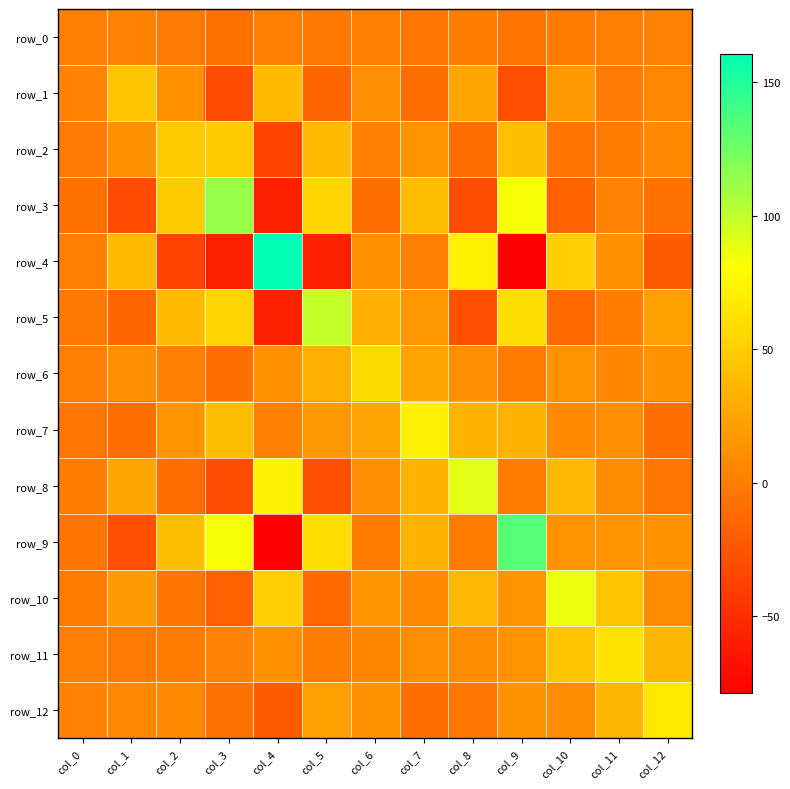

List the labels in order of row_5 value, smallest first.

col_4, col_8, col_1, col_10, col_0, col_11, col_7, col_12, col_6, col_2, col_3, col_9, col_5